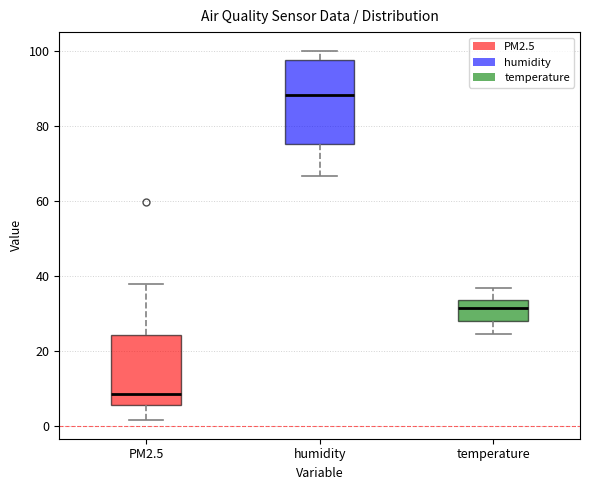

Which box has the lowest median line?

PM2.5